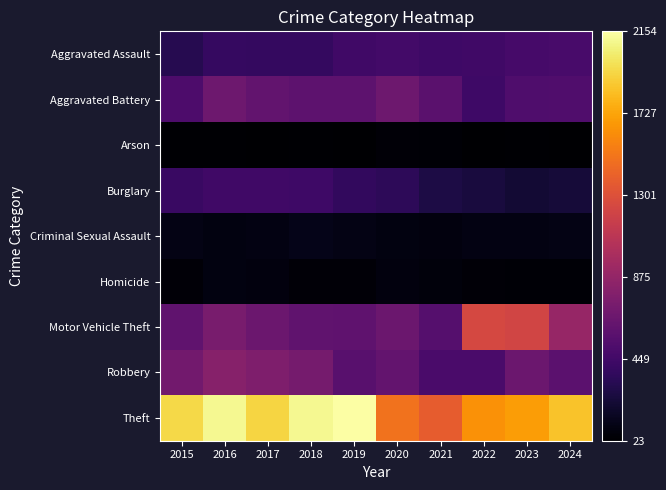

Between 2021 and 2017, which is larger?

2021